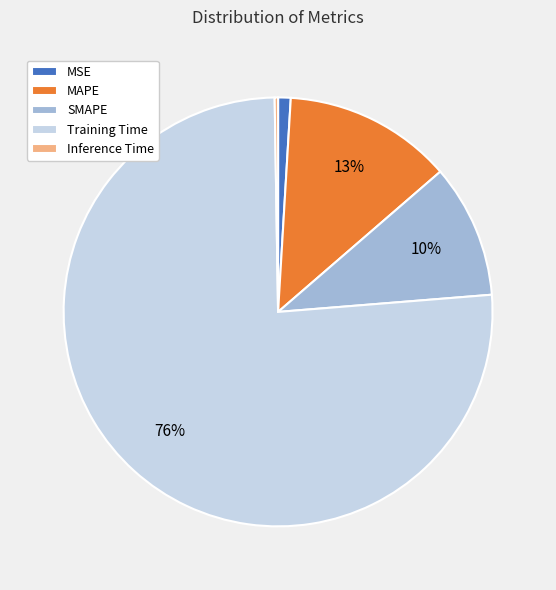

To the nearest percent, what percentage of the pie is MSE?

1%